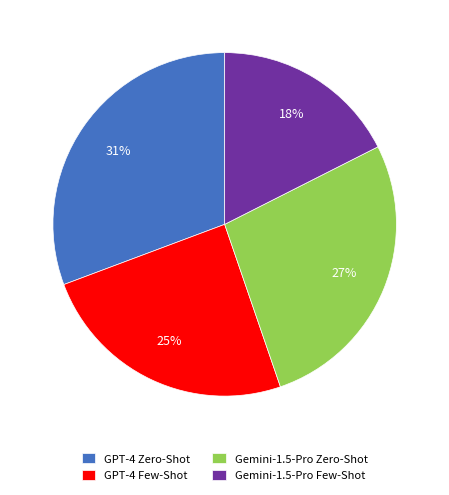

Count the number of slices in the pie.

4